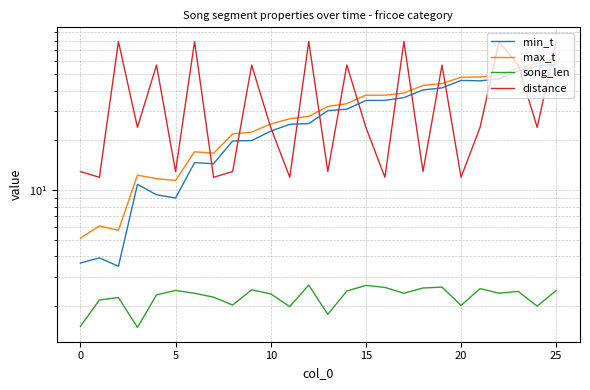

What is the difference between the maximum and minimum values in the max_t series?

54.8